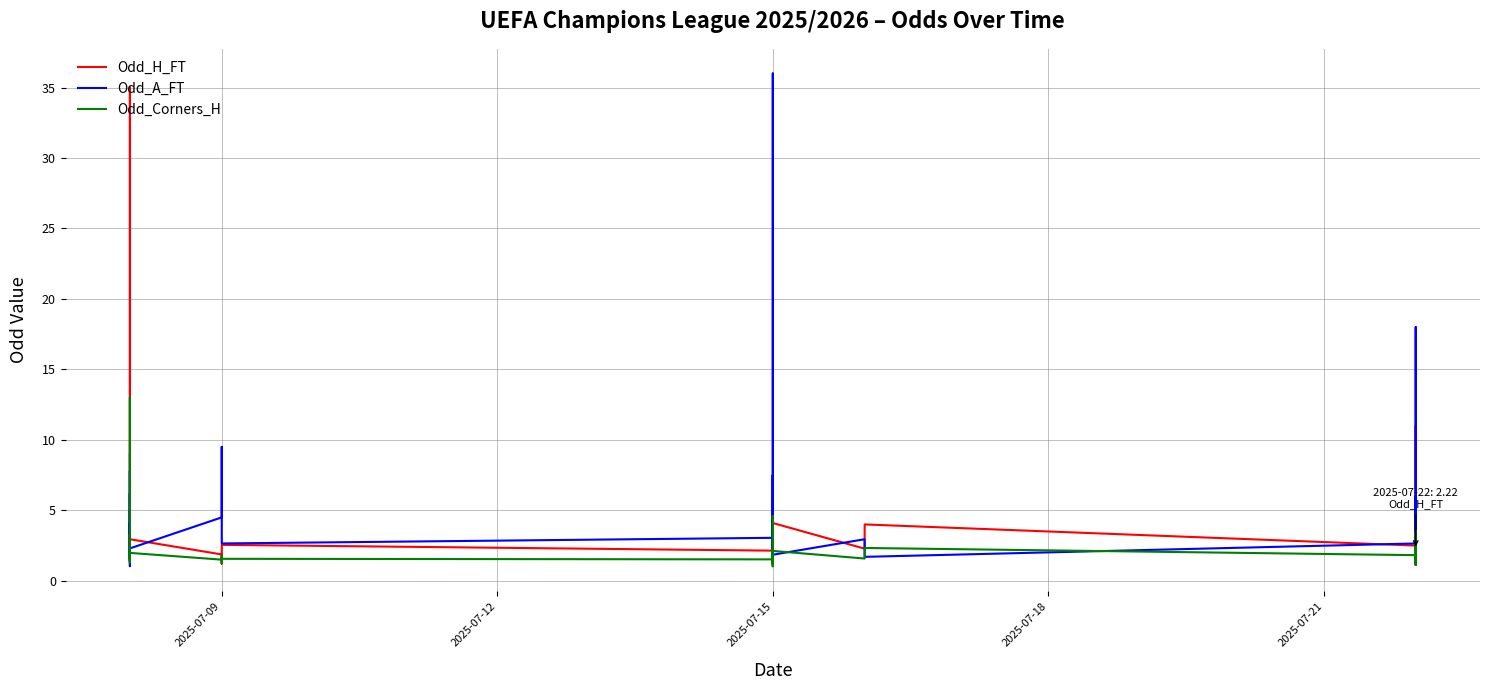

Which series has the largest total across all categories?

Odd_A_FT